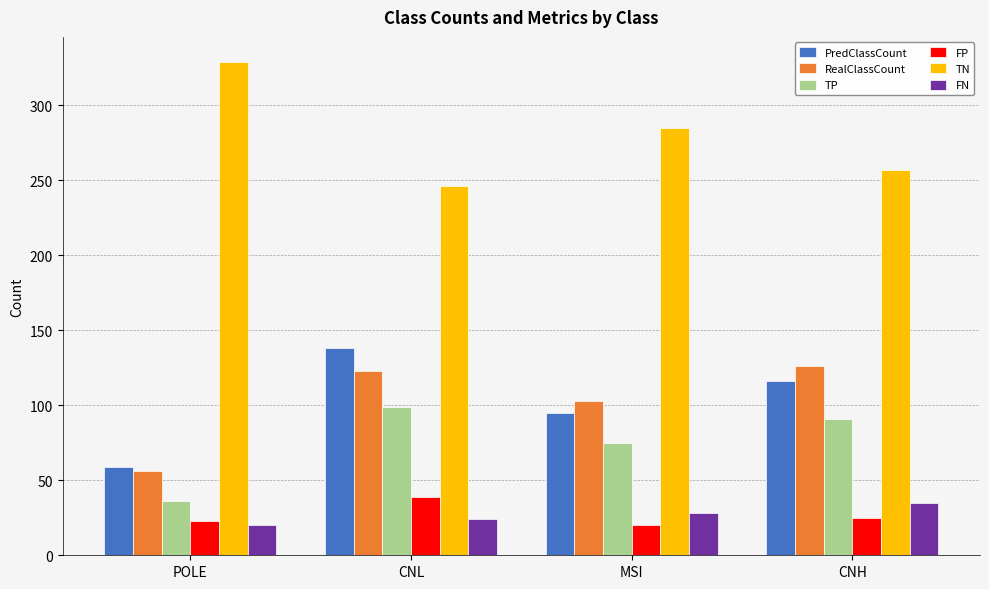

What is the spread (max minus min) of values at MSI?

265